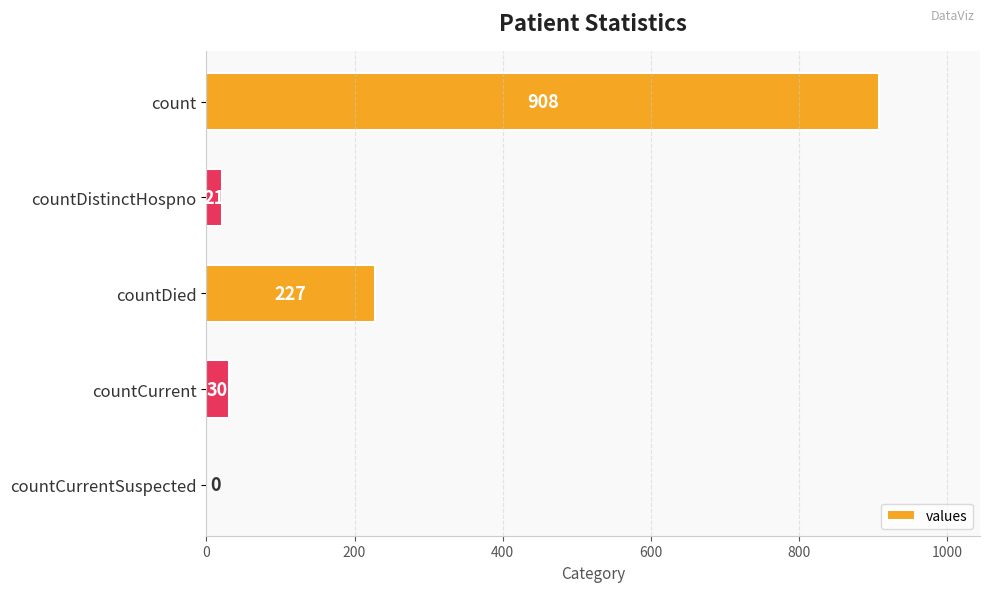

What is the maximum value shown in the chart?

908